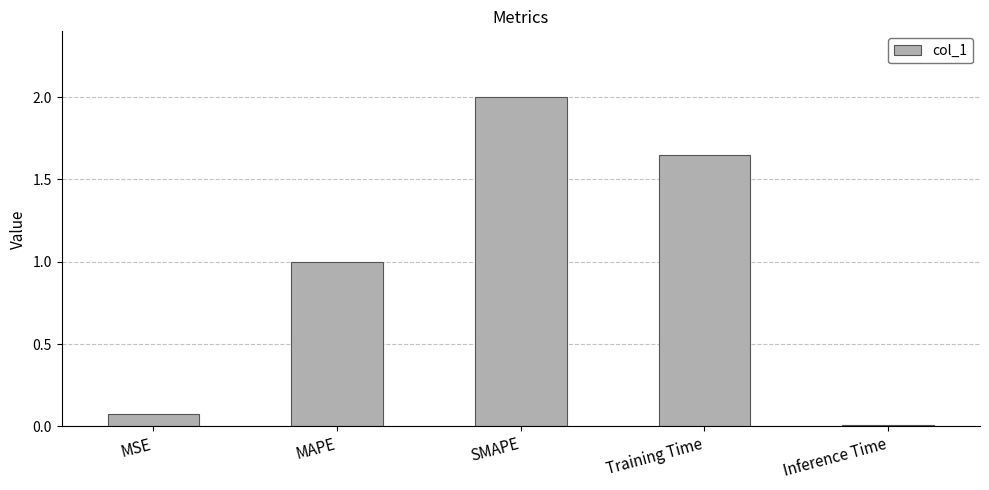

What is the sum of all values?

4.7